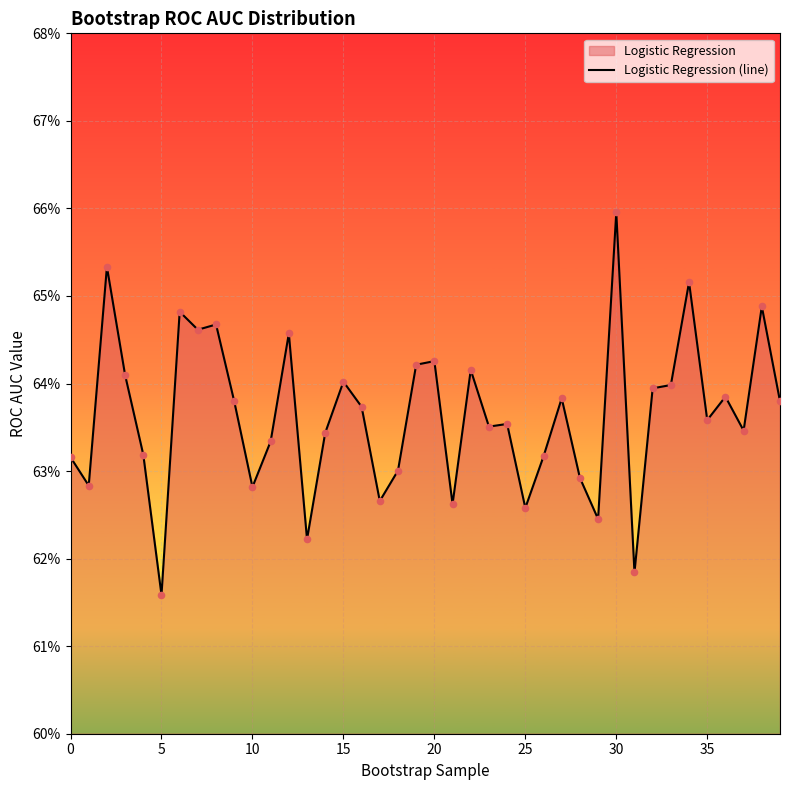

Which series has the widest spread of Y values?

Logistic Regression (line)